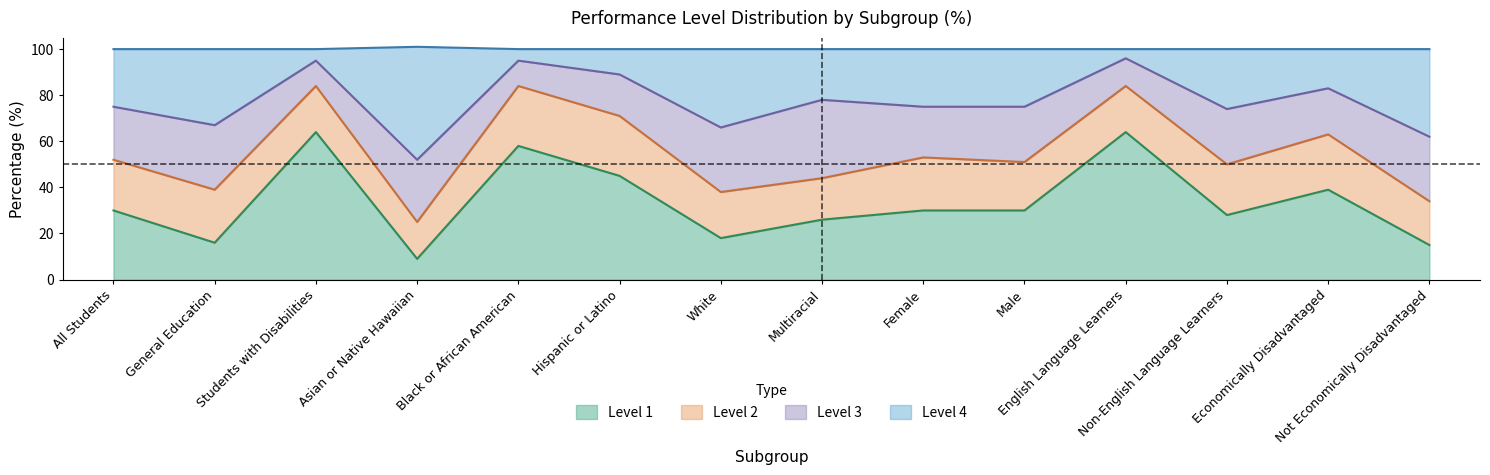

The Level 1 series shows 45 at Female. True or false?

False